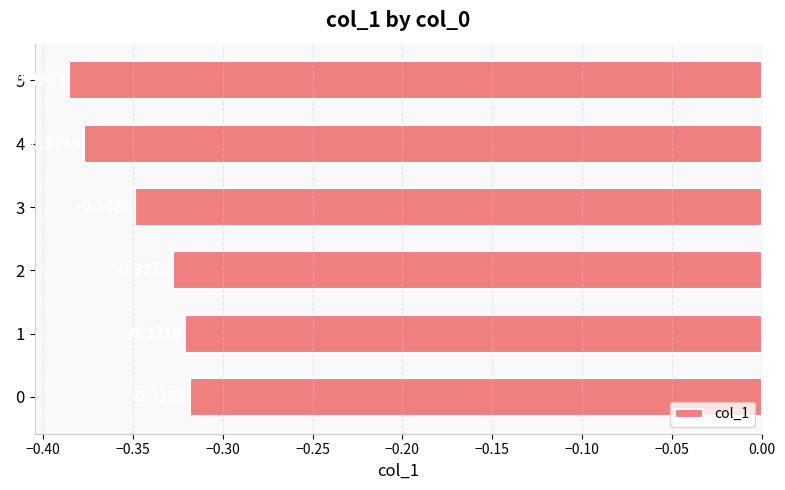

Where is the data nearest to the value 0?

0